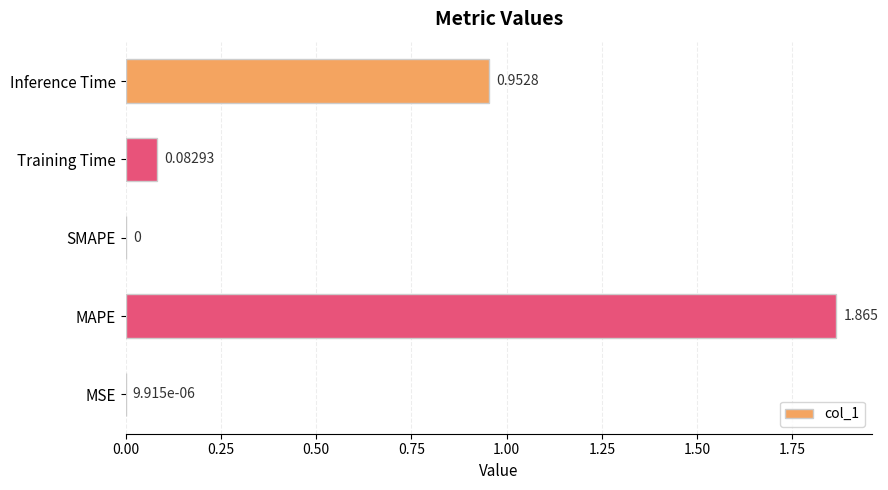

Which has a higher value, MSE or SMAPE?

MSE